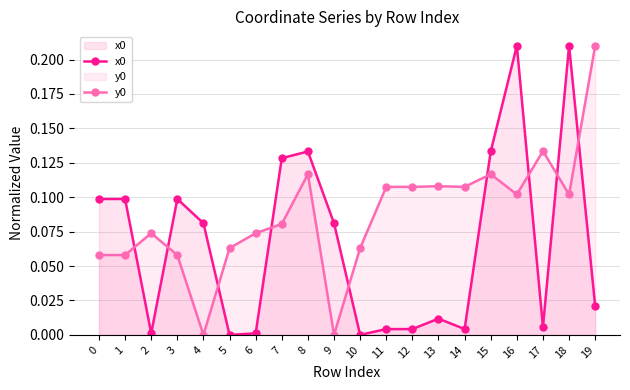

How many values in x0 are above zero?

18